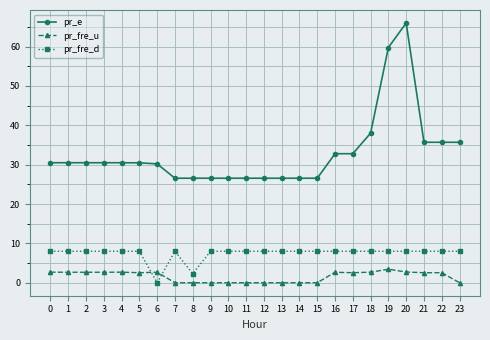

What is the sum of all pr_fre_d values?

178.3